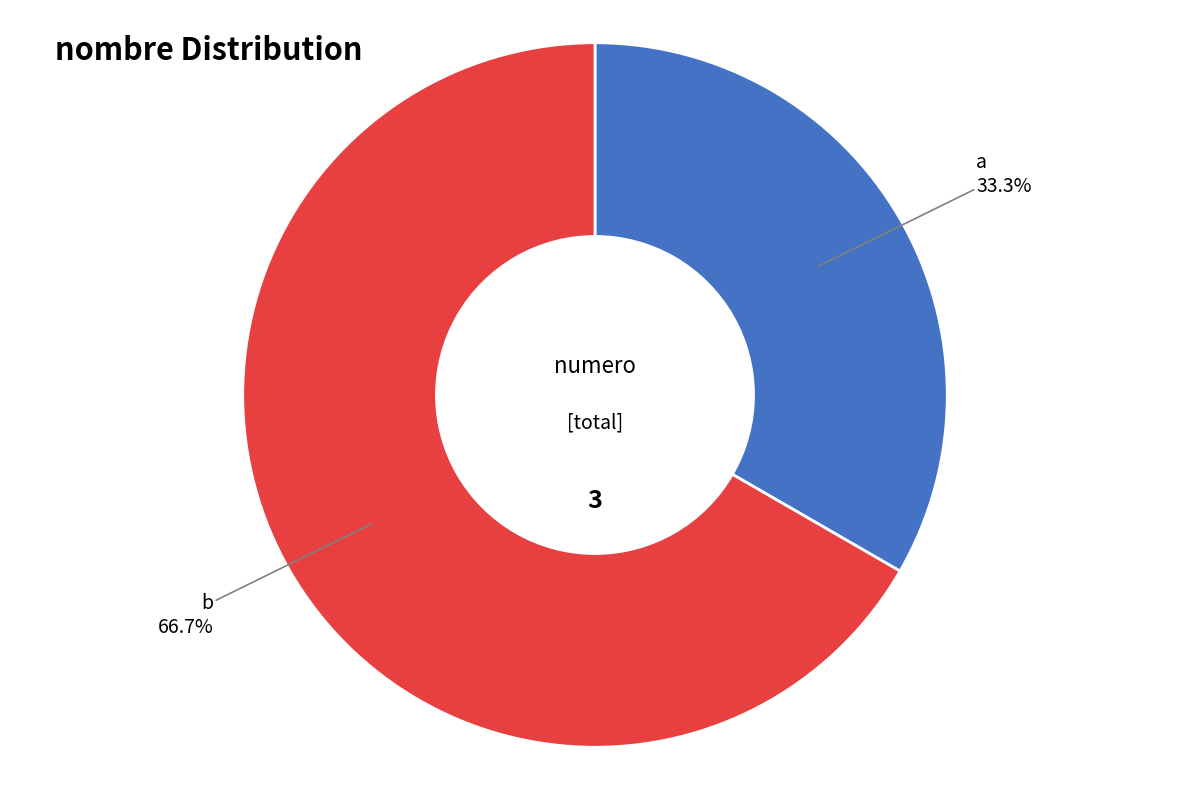

Is there any slice that represents more than half of the pie?

Yes